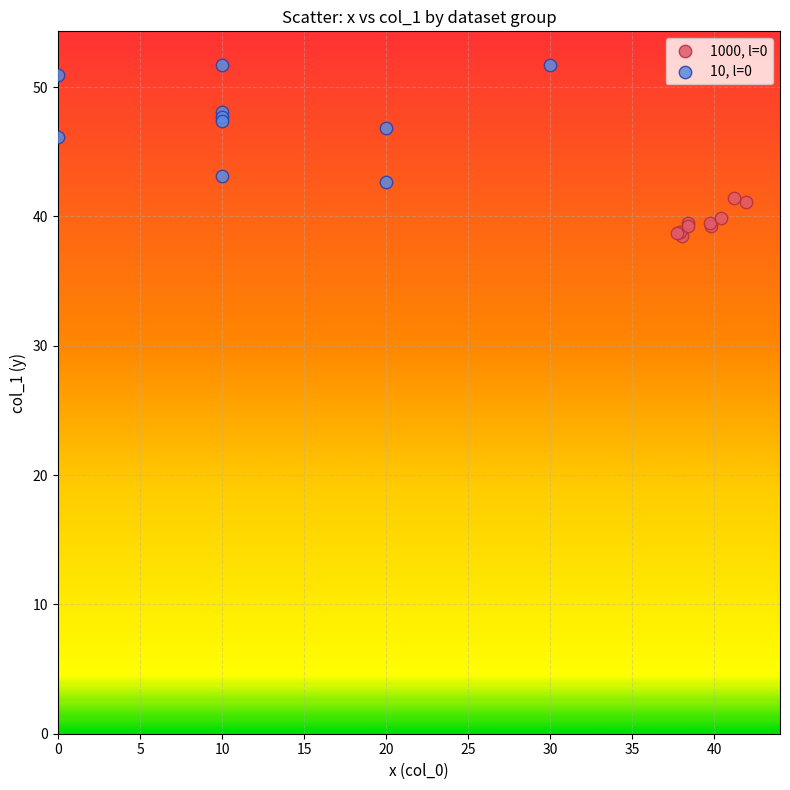

Which series reaches the maximum Y coordinate?

10, l=0